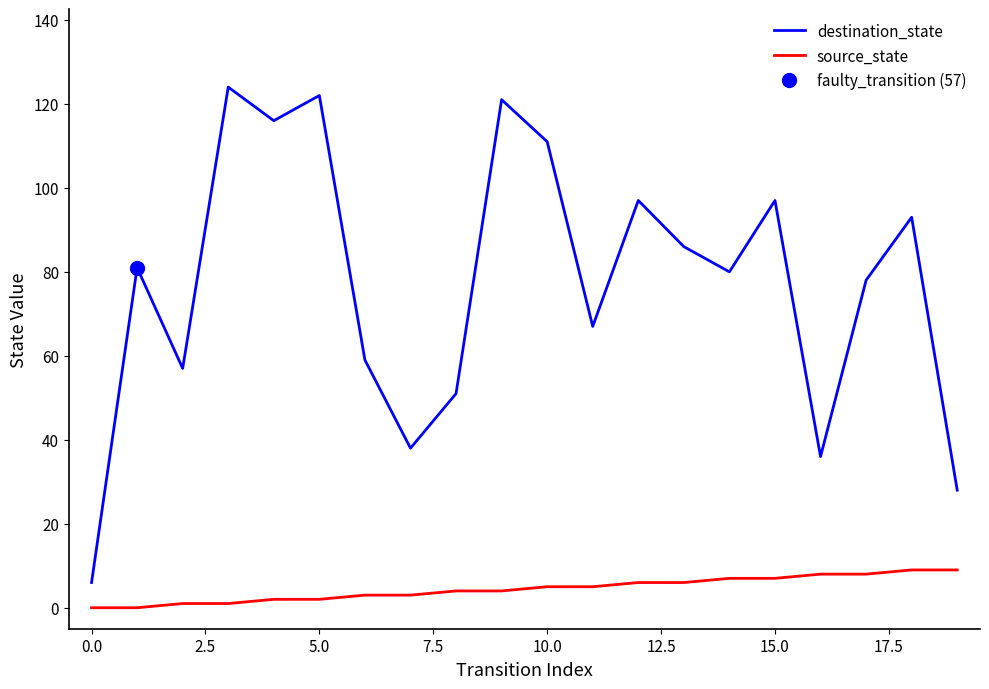

How many distinct data groups are displayed?

2